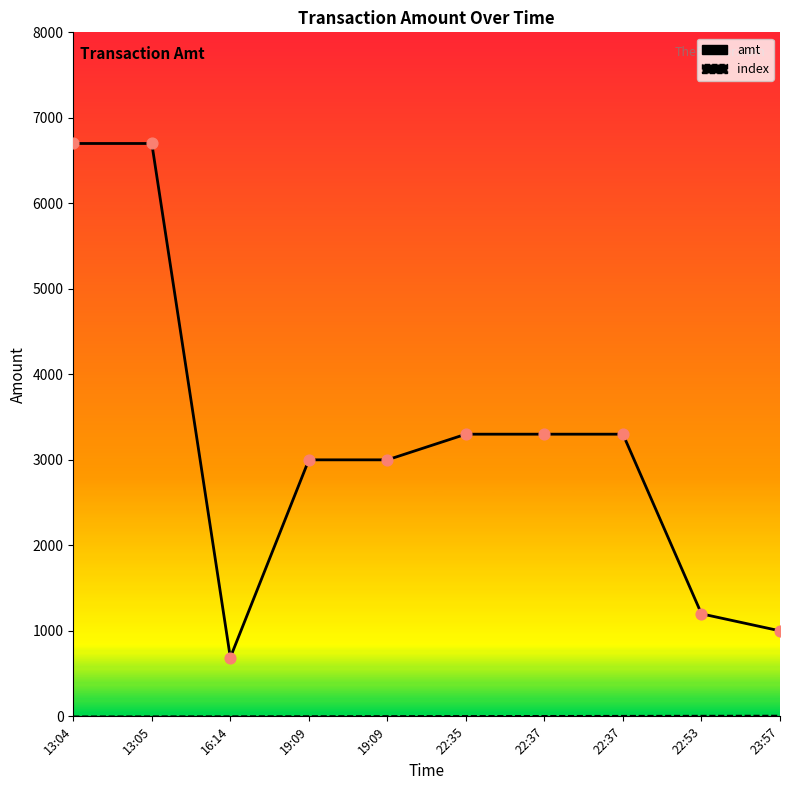

Is the value of amt at 22:53 greater than the value of index at 23:57?

Yes